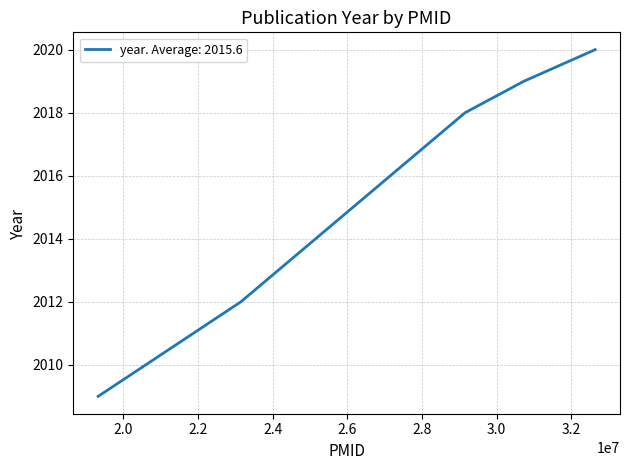

Does the chart display data point markers on the line(s)?

No